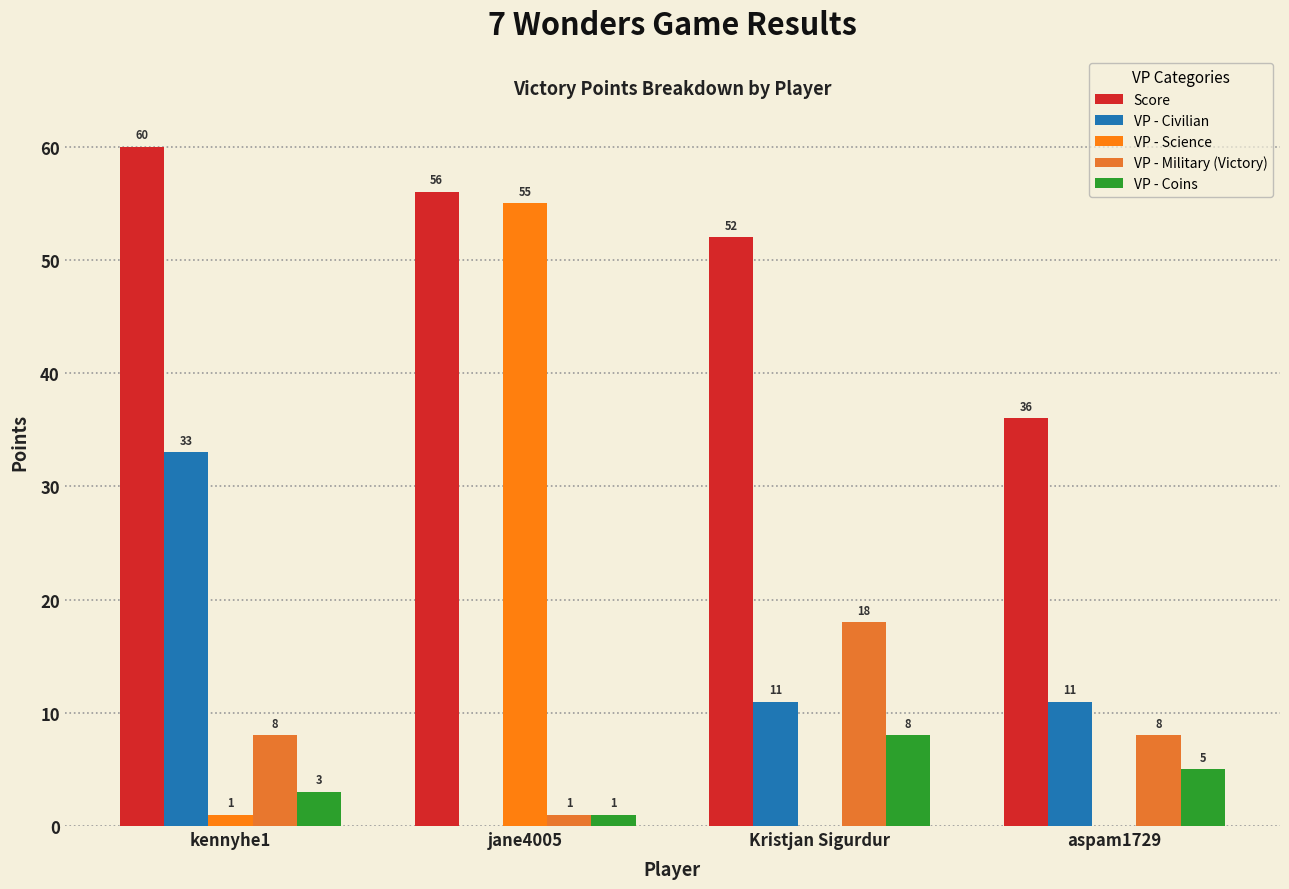

Is the value of Score at Kristjan Sigurdur greater than the value of VP - Military (Victory) at Kristjan Sigurdur?

Yes